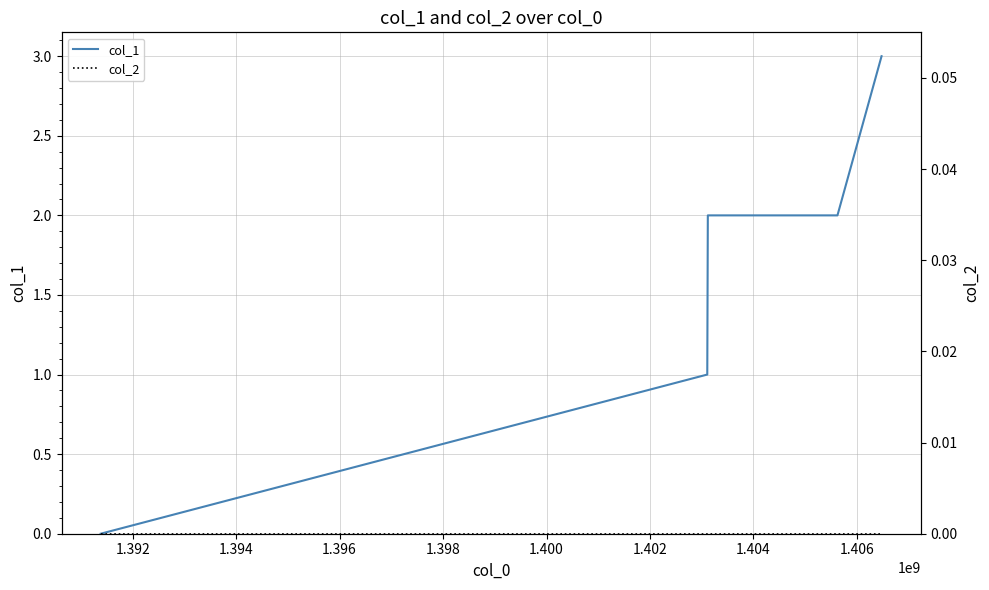

What are all the series names shown in the legend?

col_1, col_2